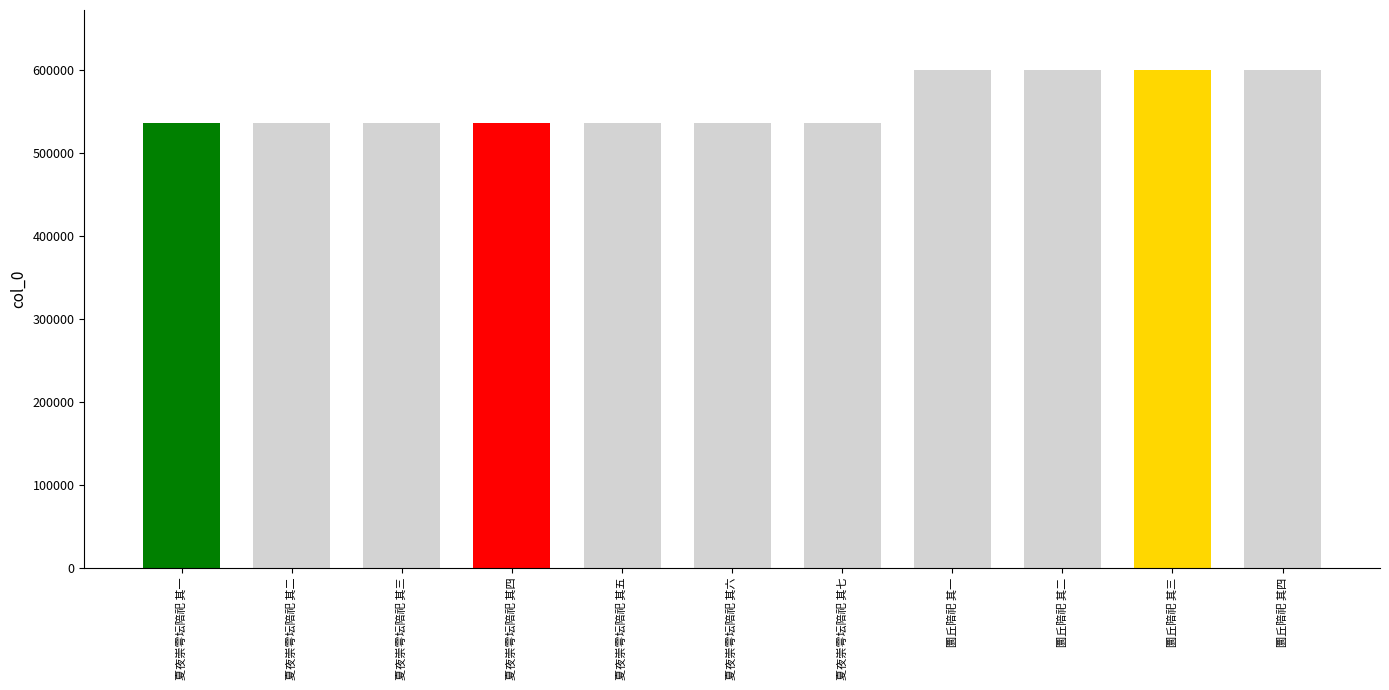

Does the chart contain any negative values?

No